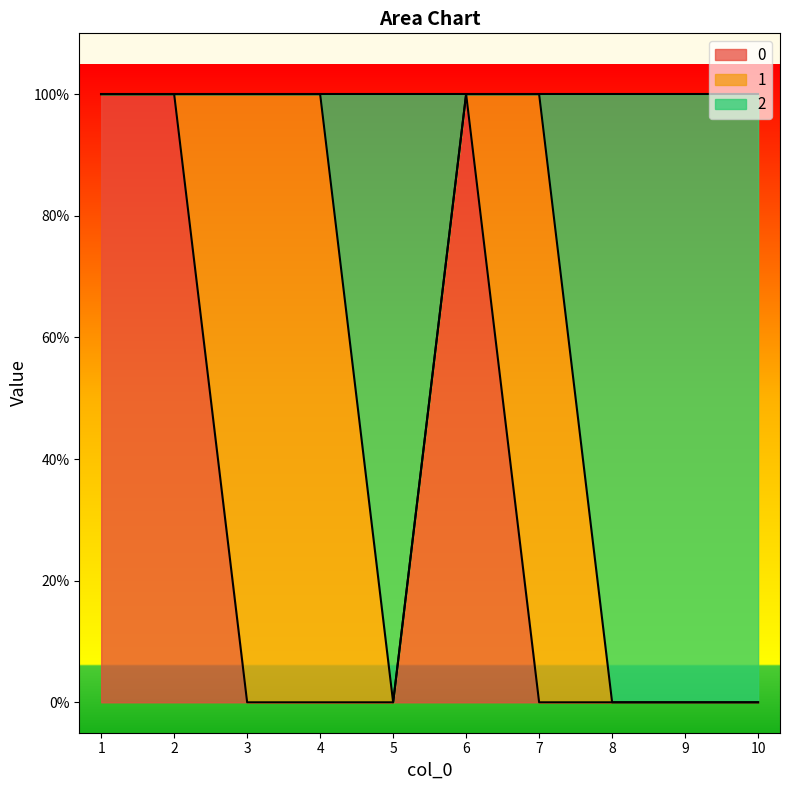

What is the difference between the maximum and minimum values in the 0 series?

1